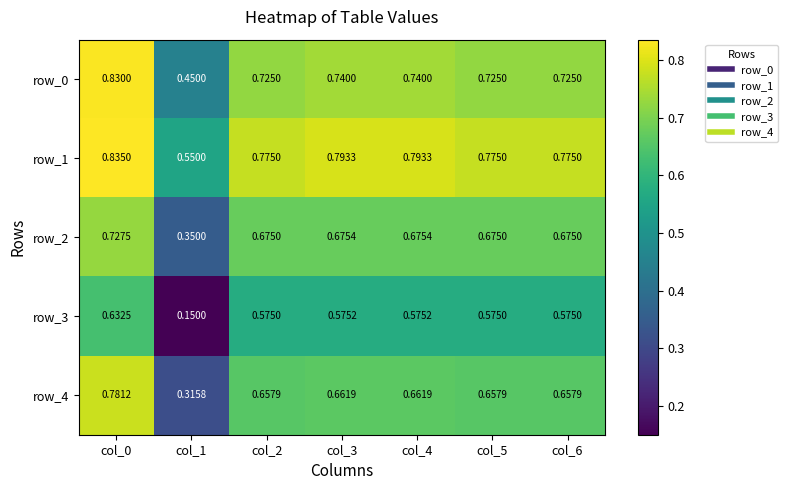

What is the difference between the highest and lowest values at col_3?

0.2